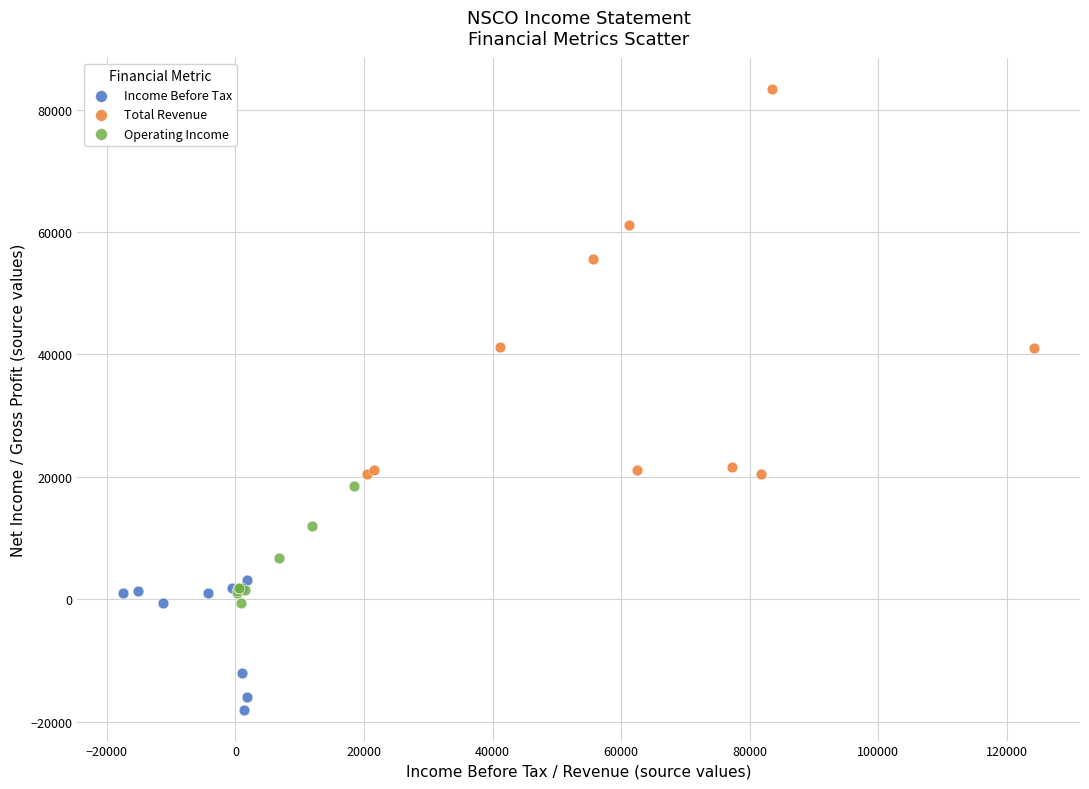

Which series reaches the maximum Y coordinate?

Total Revenue